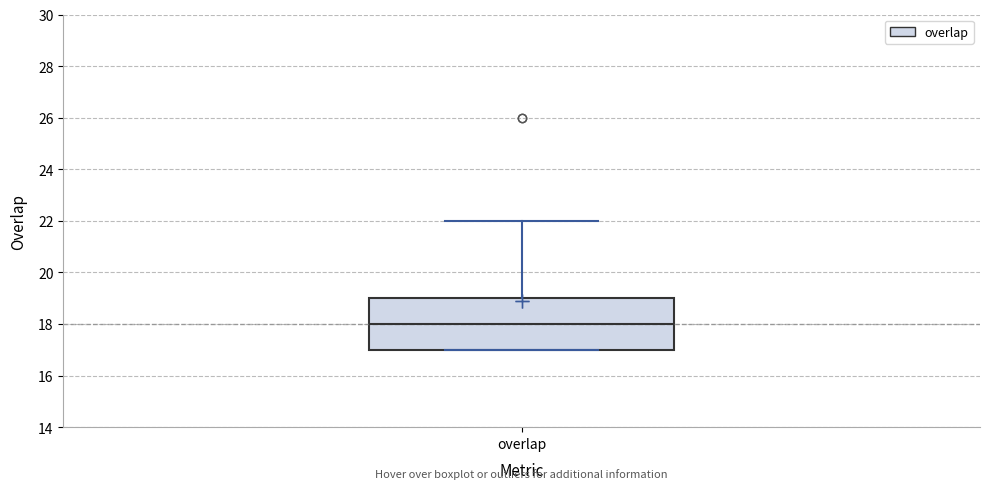

Where is the lower edge of the box for overlap on the y-axis? The values are not printed on the chart, so give them approximately, as read against the axis.

17